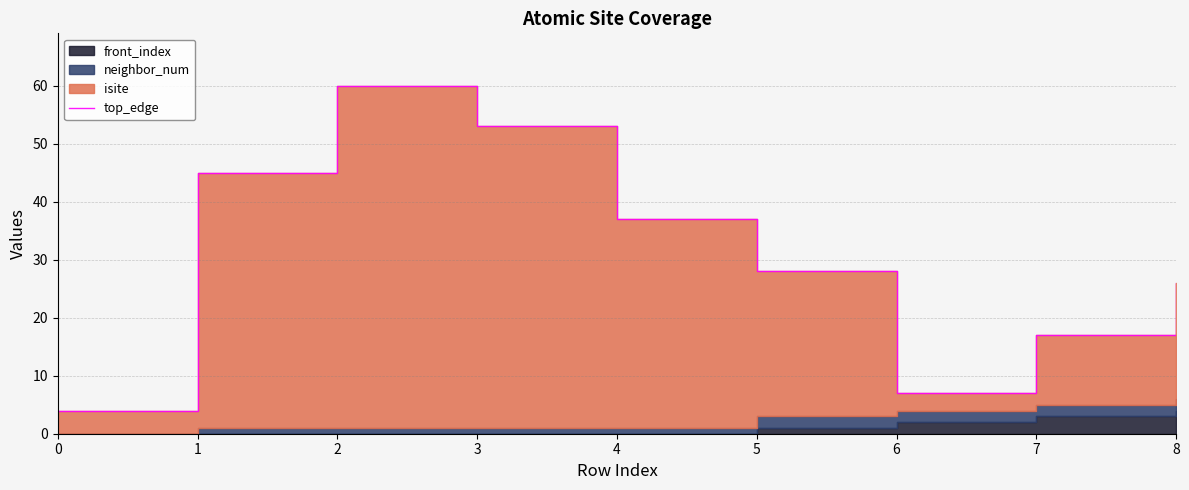

True or false: there are more than 2 points higher than both neighbors.

False